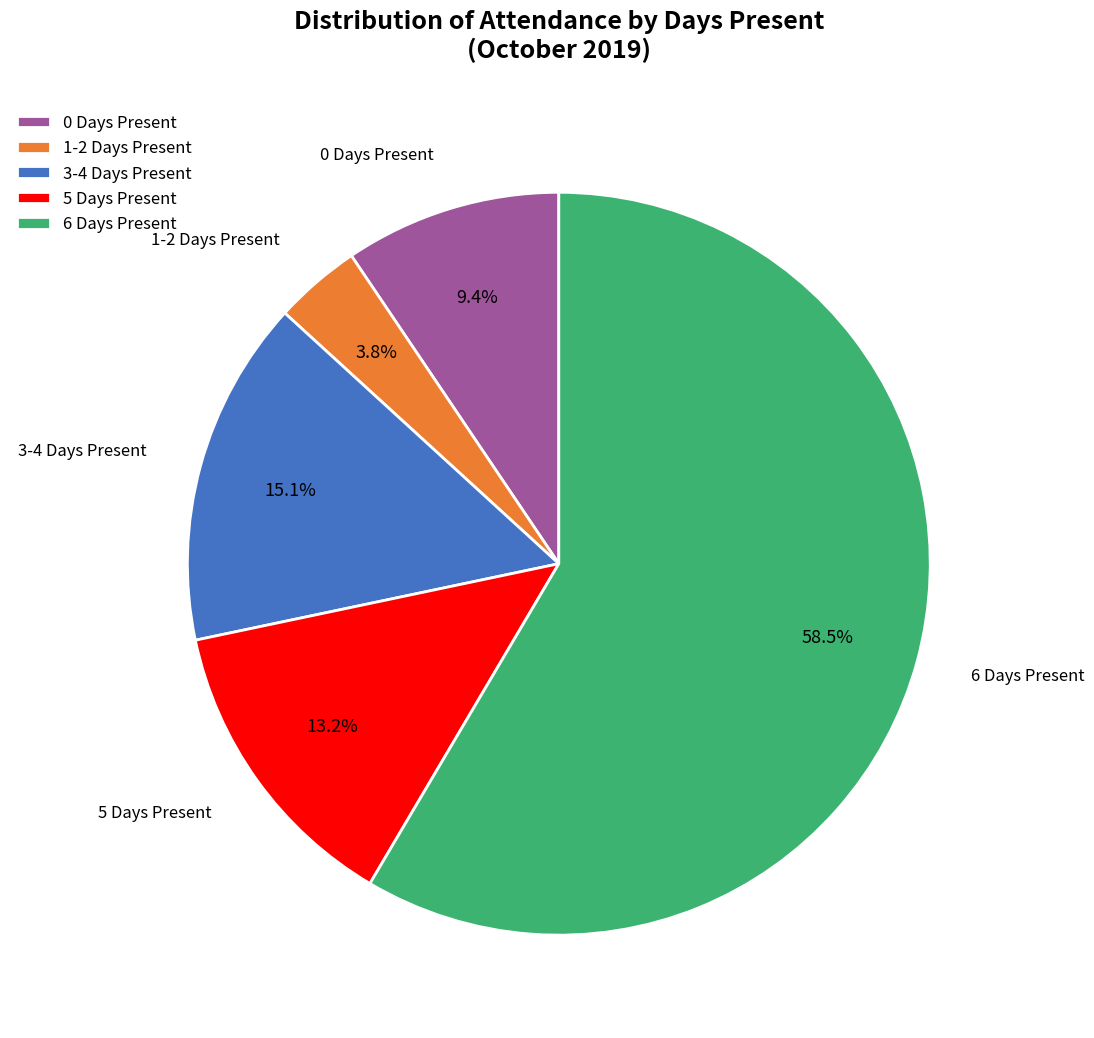

Which category has the biggest portion of the pie?

6 Days Present